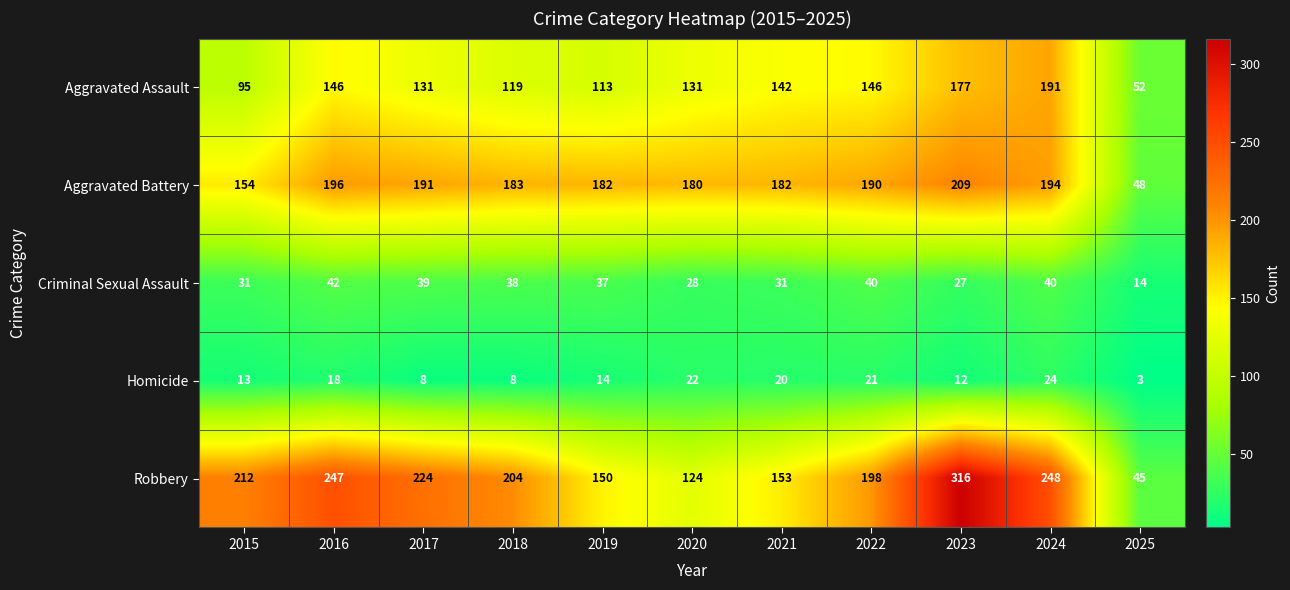

What is the sum of the Aggravated Assault values at 2025 and 2016?

198